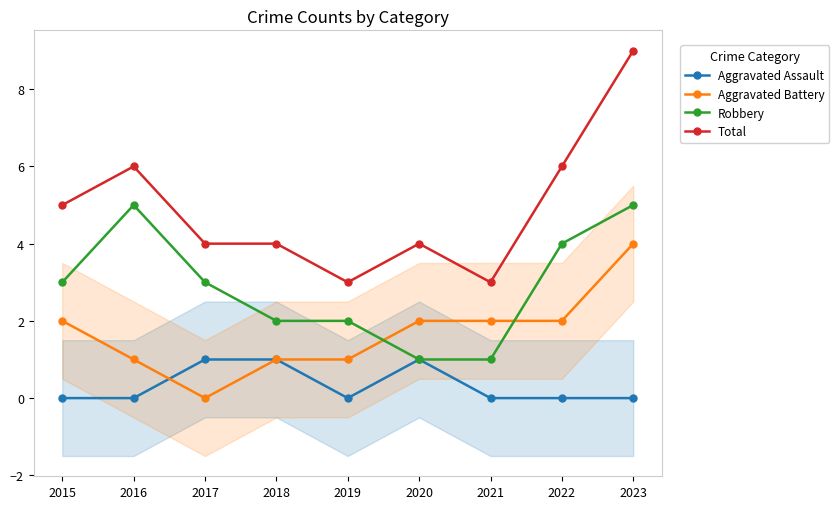

True or false: Total and Aggravated Assault cross at least once.

False